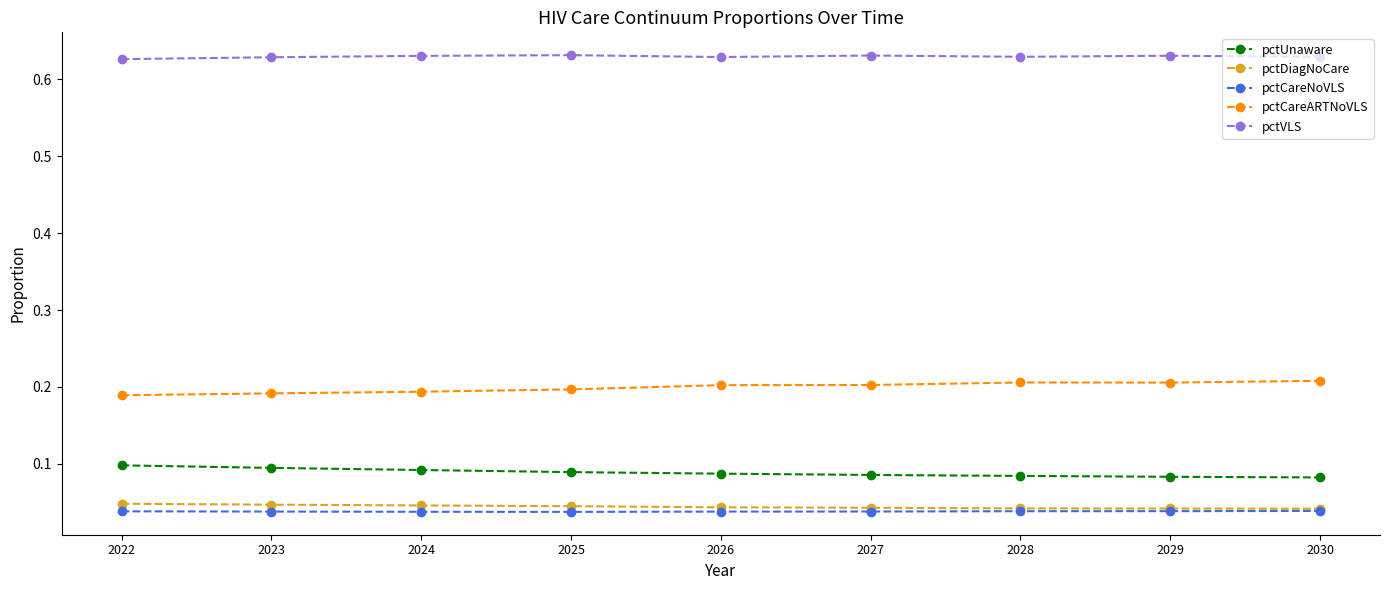

What is the total value across all series at 2030?

1.0